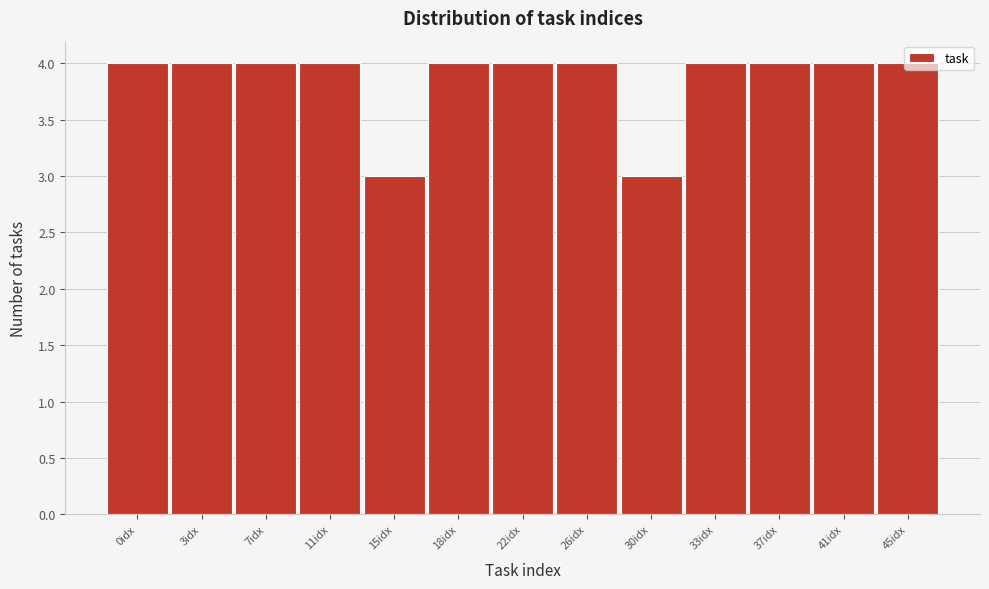

What is the sum of the values at 11idx and 45idx?

8